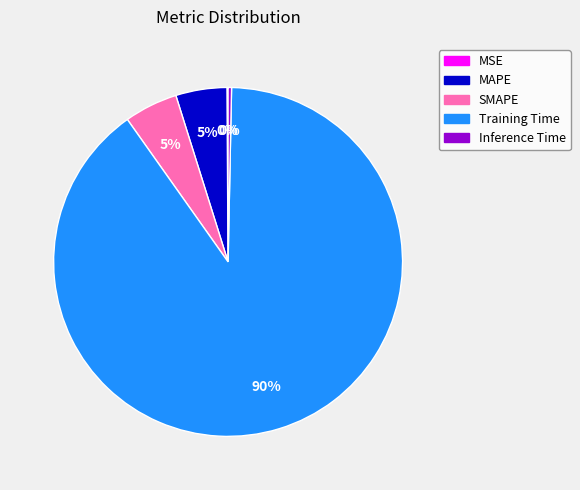

Which category has the biggest portion of the pie?

Training Time